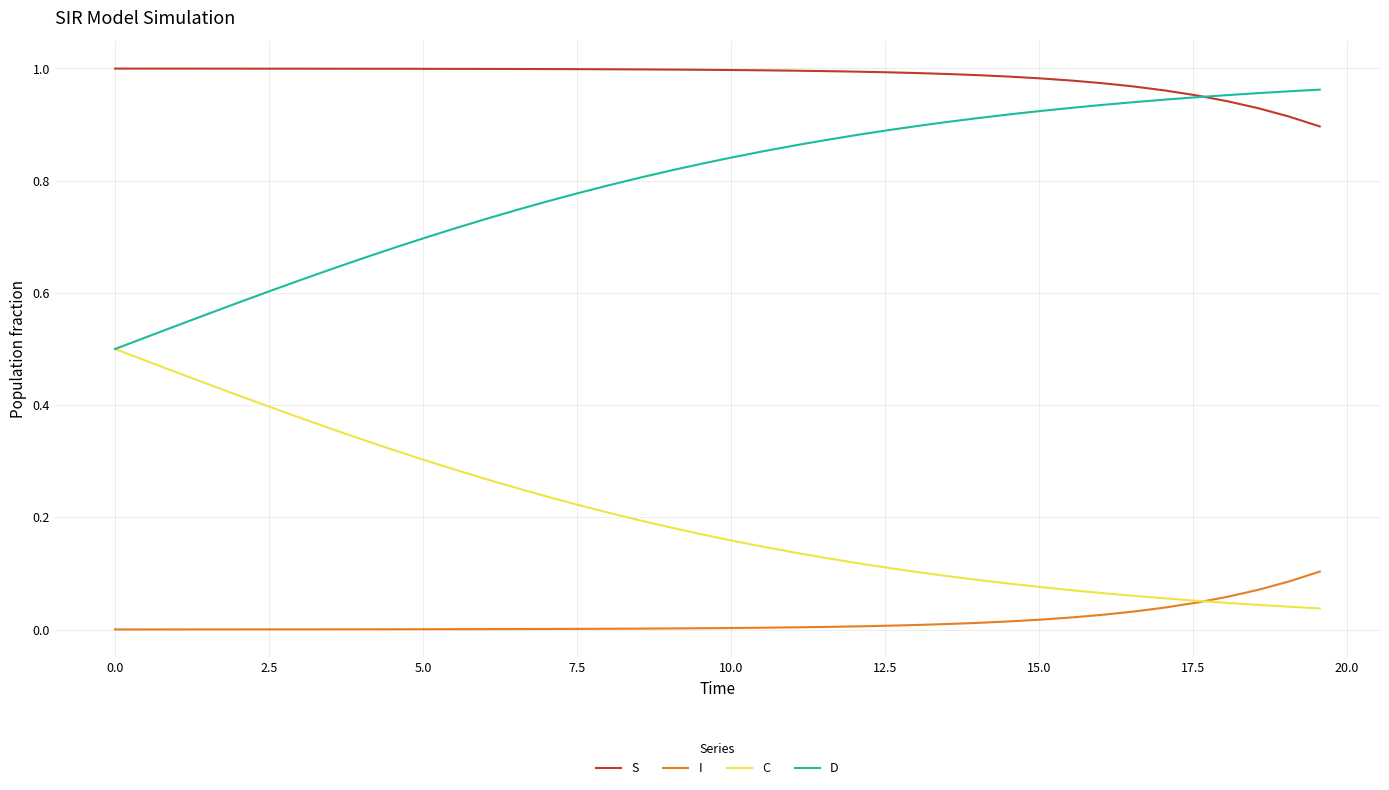

True or false: I and D cross at least once.

False